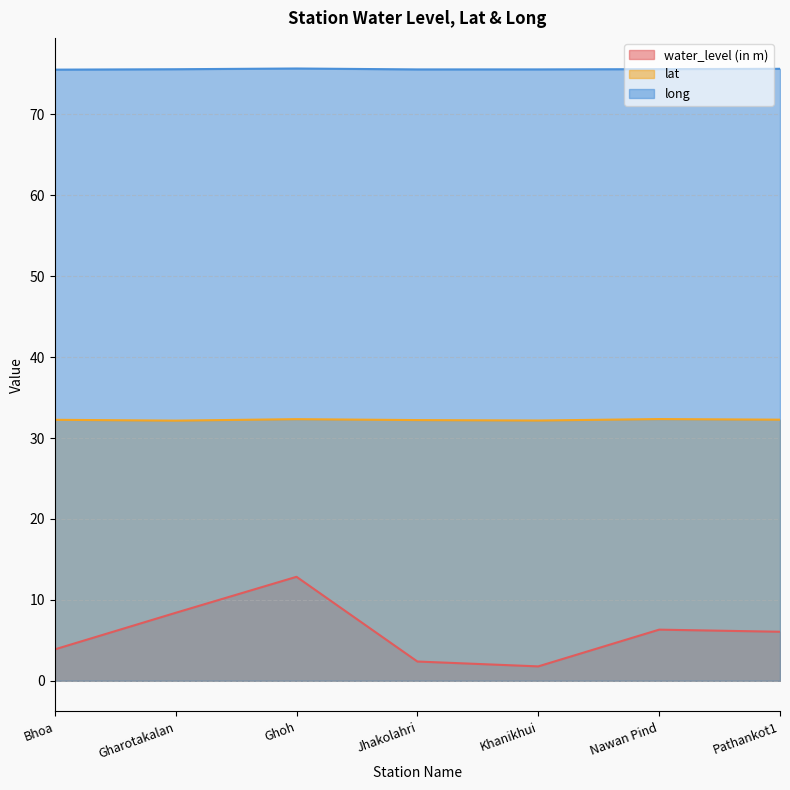

True or false: long and lat cross at least once.

False